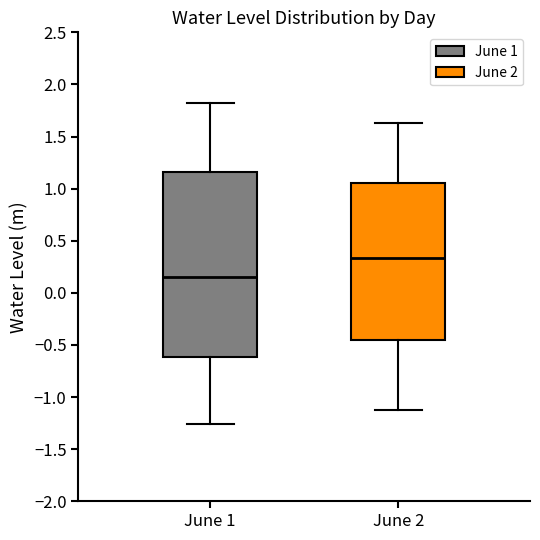

Where is the upper edge of the box for June 2 on the y-axis? The values are not printed on the chart, so give them approximately, as read against the axis.

1.05